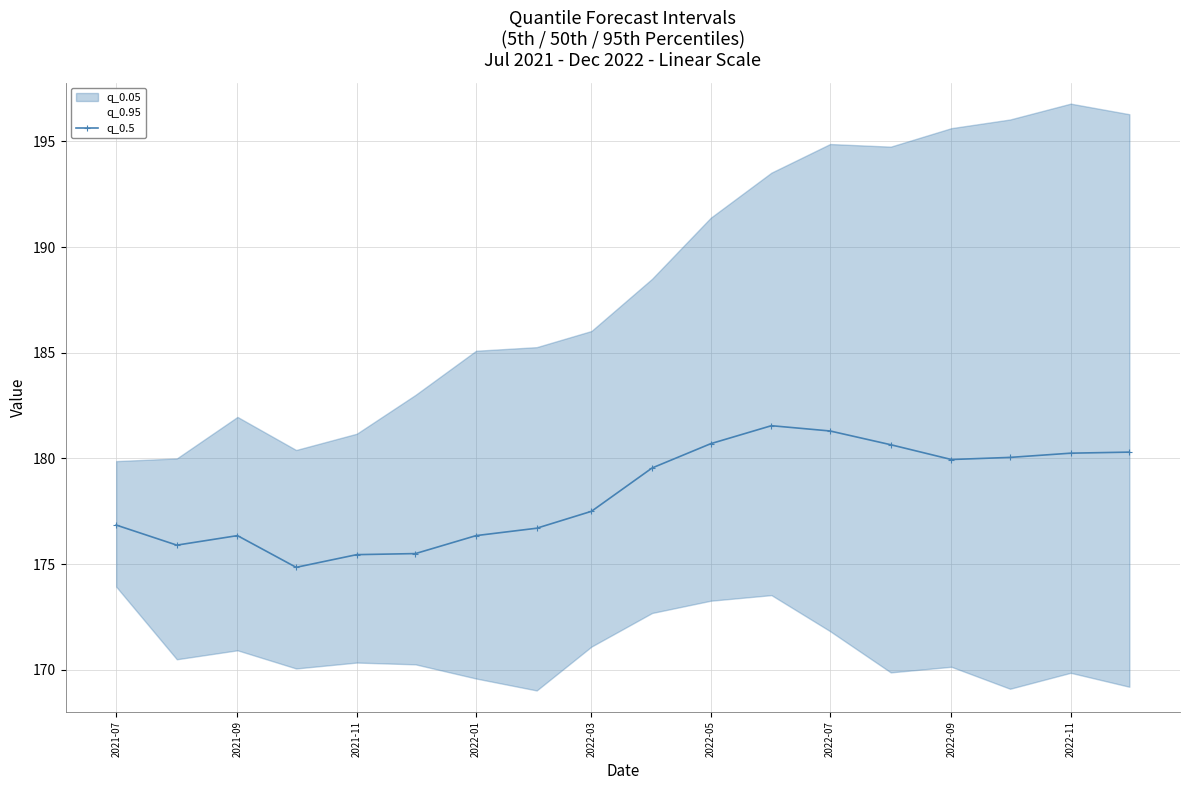

Where is q_0.5 nearest to the value 178?

2022-03